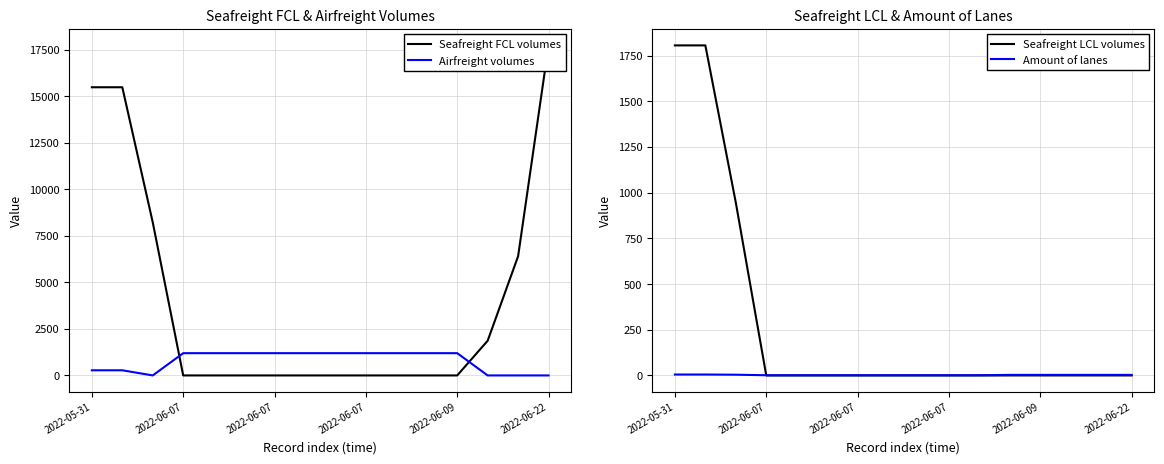

How many categories are shown in the chart?

16